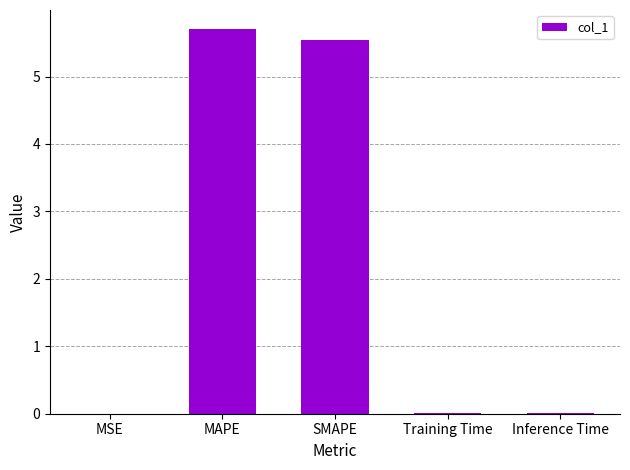

What is the sum of all values?

11.3